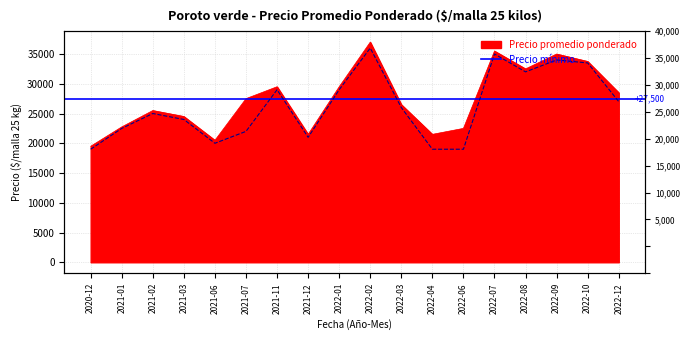

What is the total value across all series at 2022-12?

55500